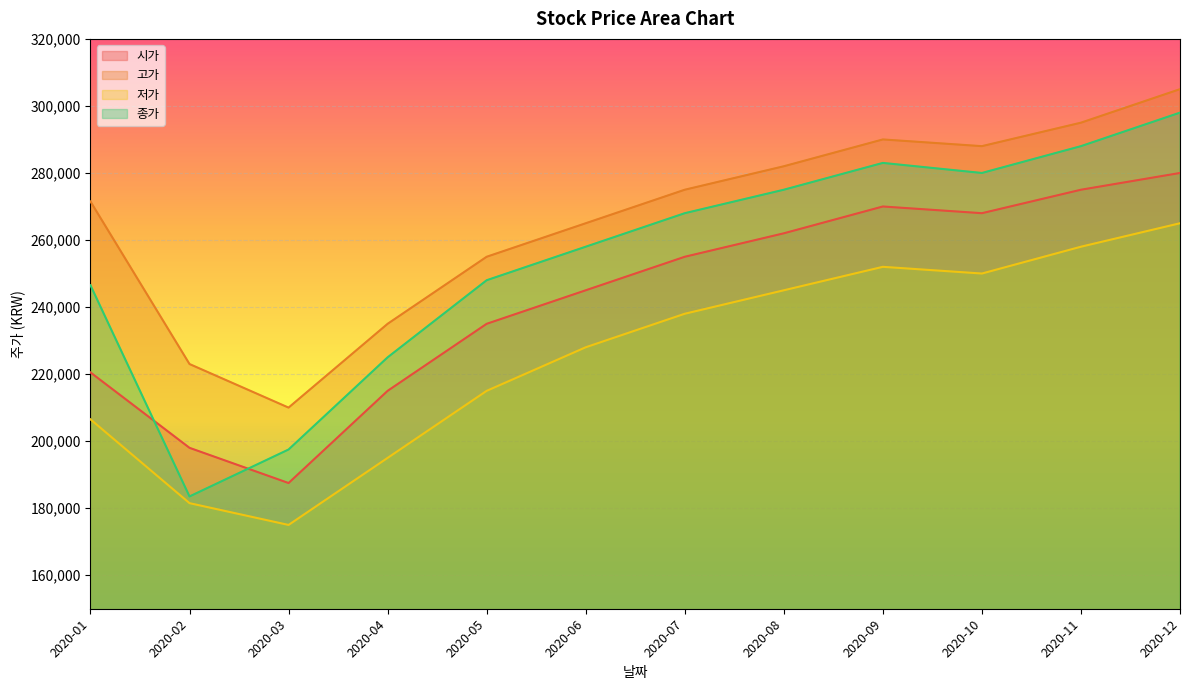

How many interior local peaks does the 저가 series have?

1